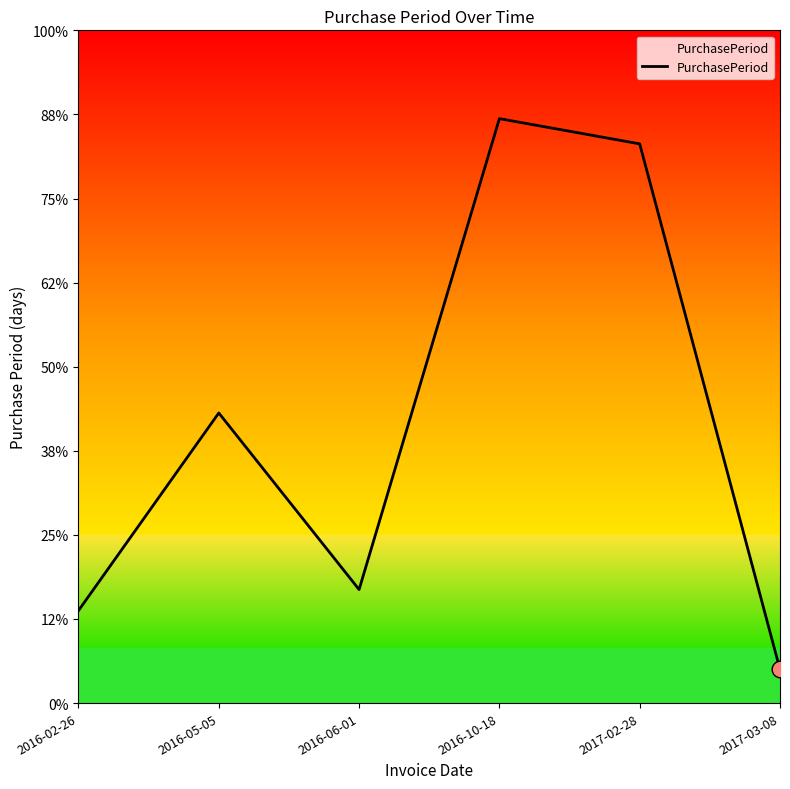

What value does the data have at 2016-06-01, to the nearest 10?

30